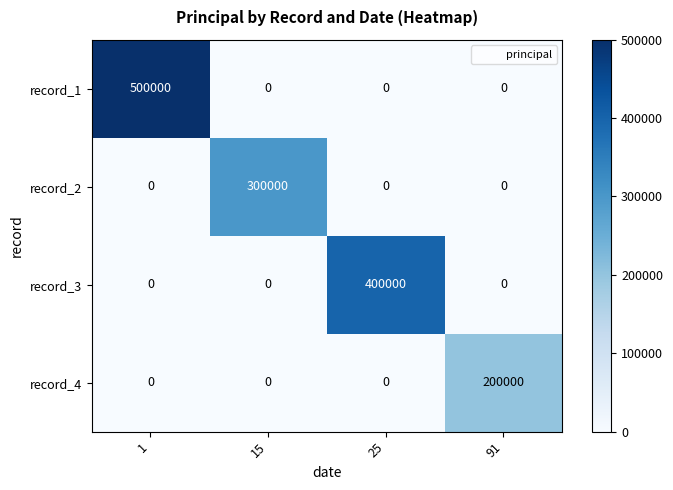

What is the spread (max minus min) of values at 25?

400000